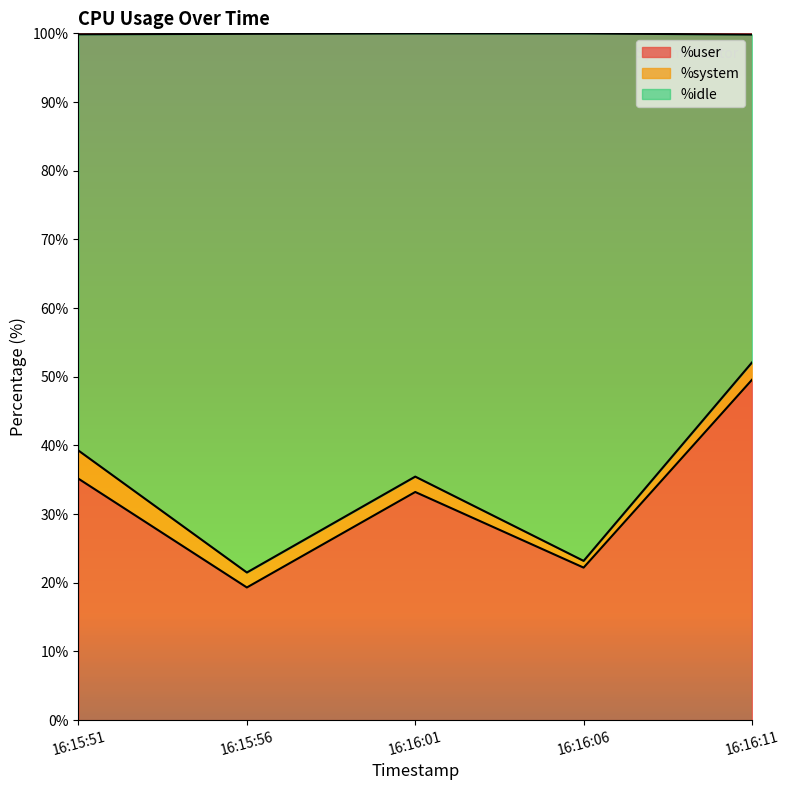

Where does the %user series first go above 33?

16:15:51